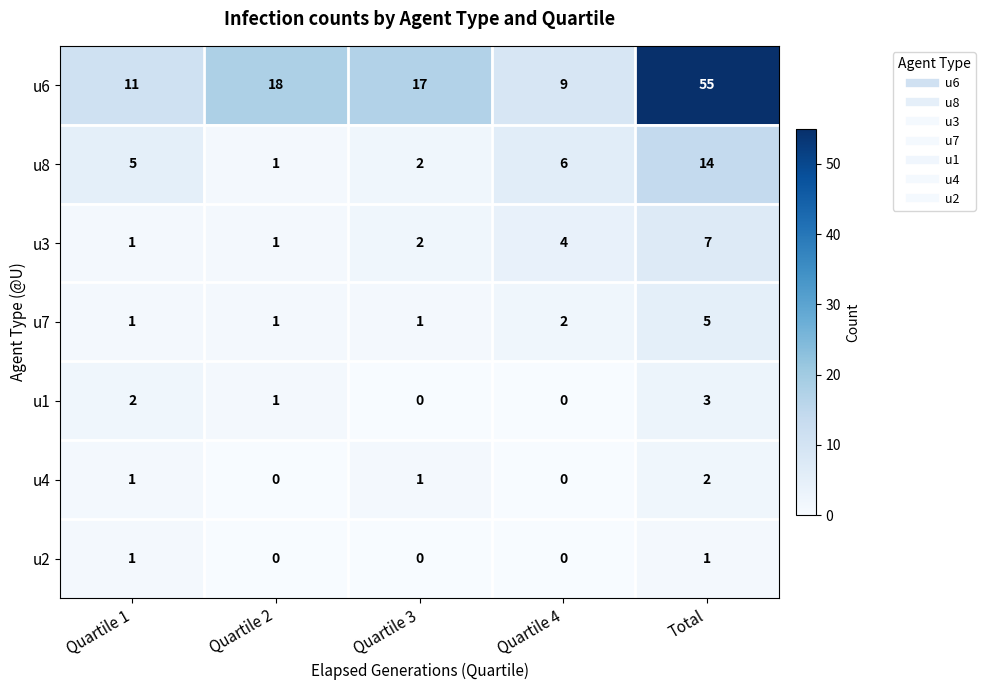

The u8 series shows 3 at Quartile 3. True or false?

False